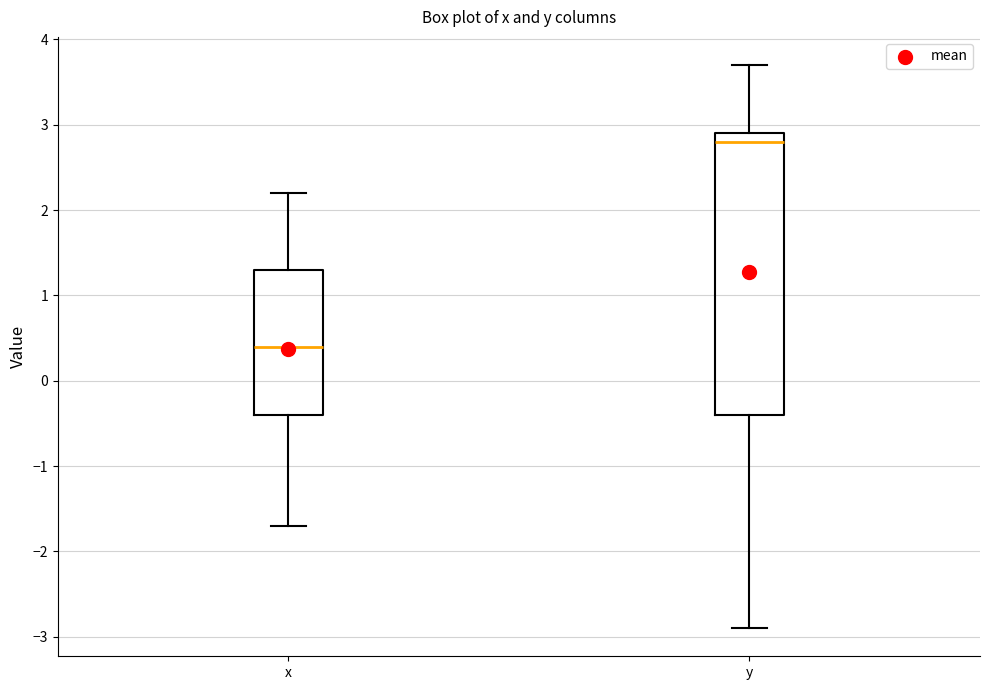

Which box has the highest median line?

y